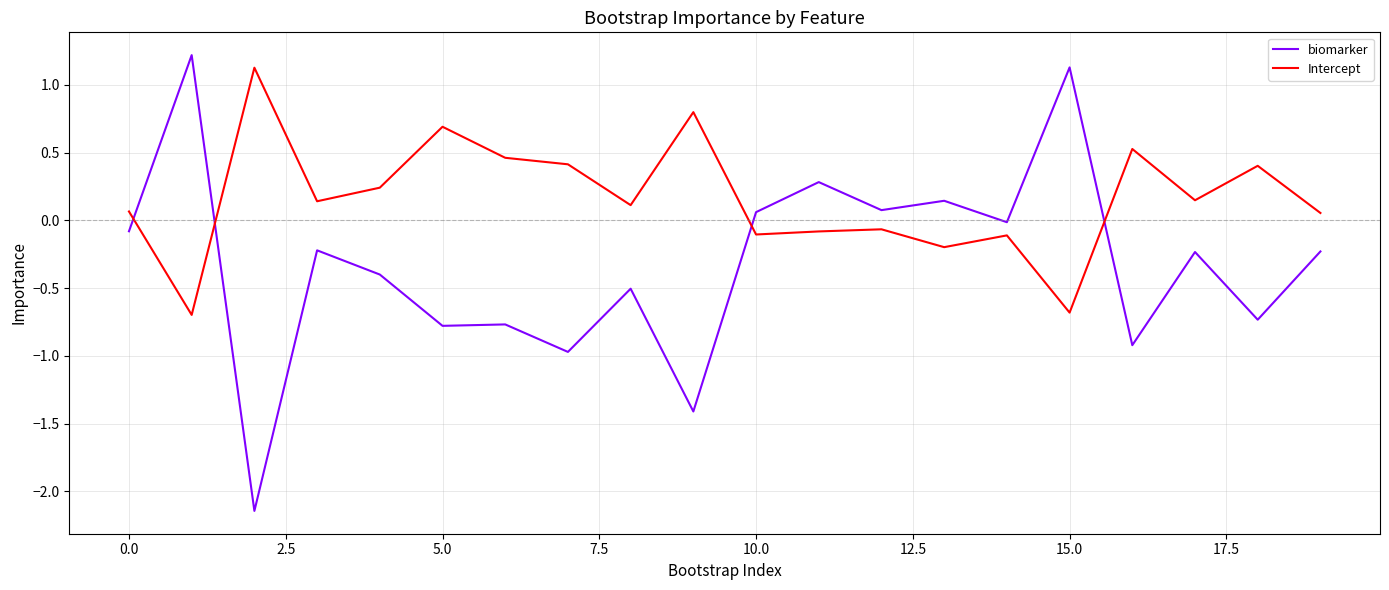

Which series has the widest spread of values?

biomarker